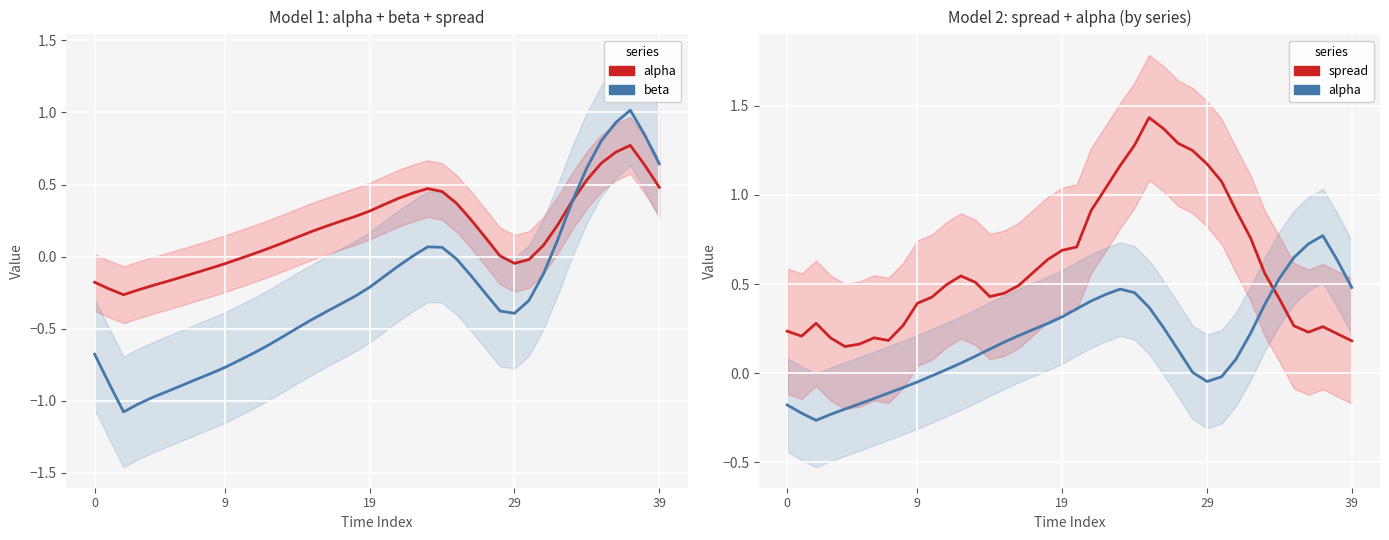

Which has a higher value, 21 or 32?

21